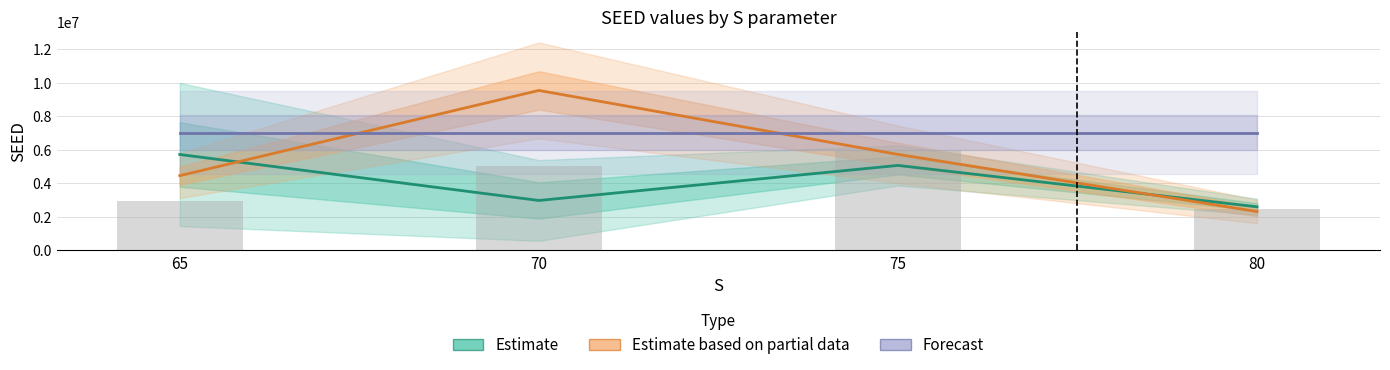

Reading right to left, what are all the values shown in this chart?

Estimate: 80=2603367.0	75=5071323.5	70=2980203.5	65=5723257.5
Estimate based on partial data: 80=2320555.0	75=5728760.0	70=9543011.0	65=4461149.0
Forecast: 80=7031284.0	75=7031284.0	70=7031284.0	65=7031284.0